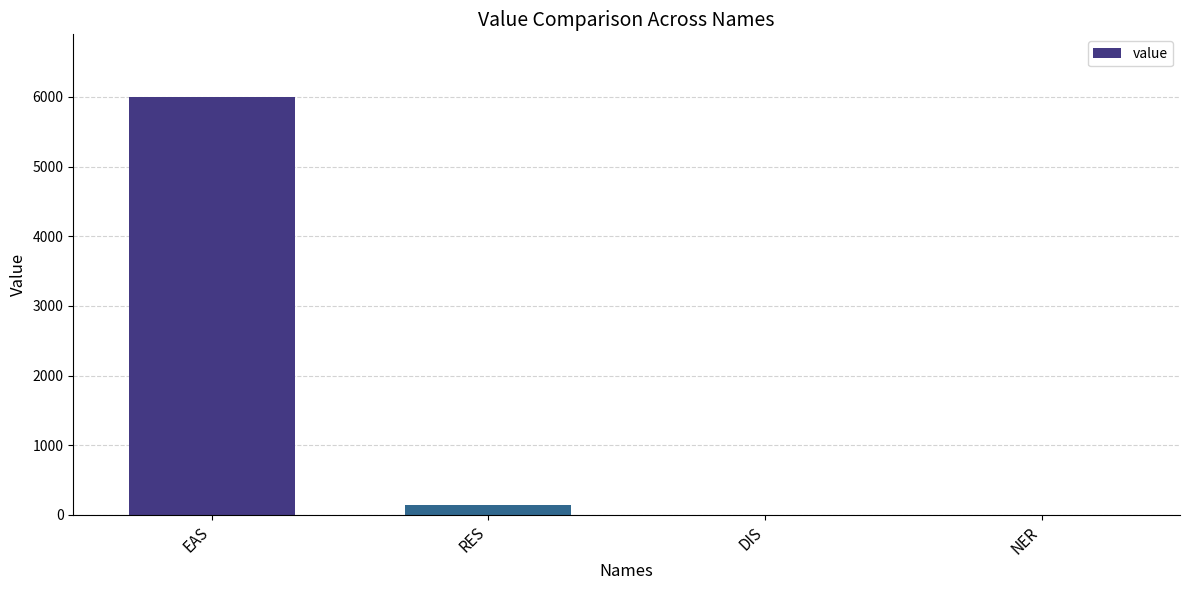

The value at RES is 140. True or false?

True